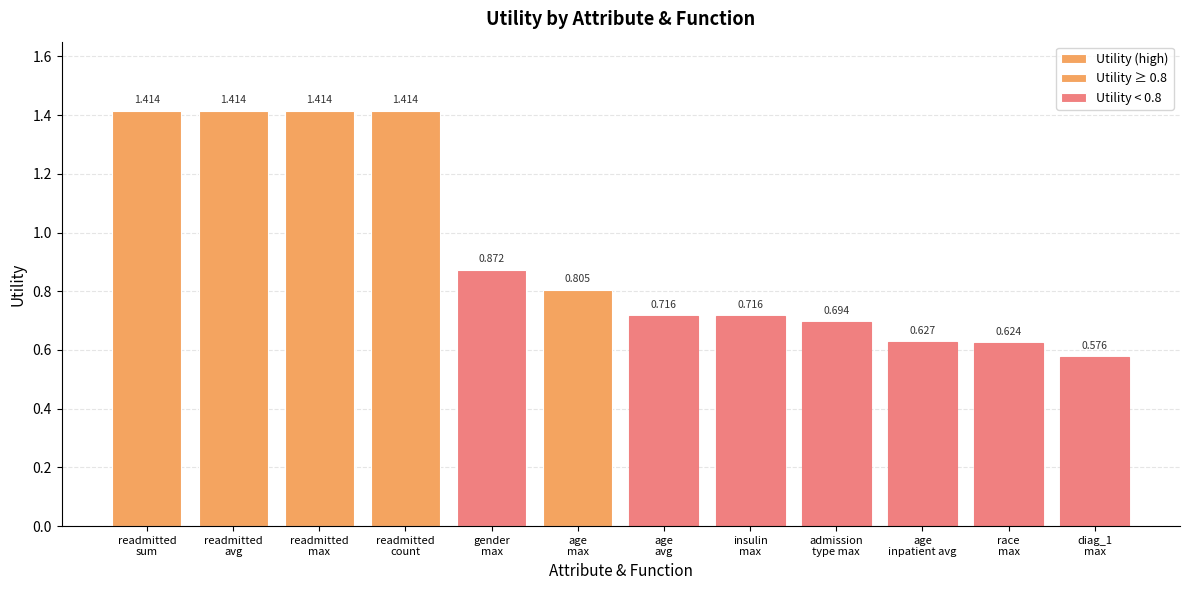

Are the bars horizontal?

No